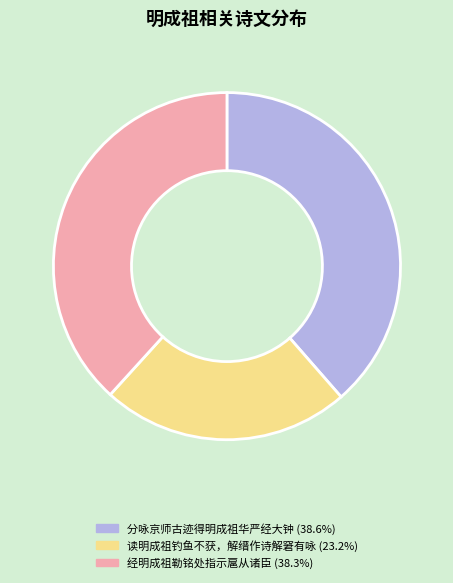

What is the smallest slice in the pie chart?

读明成祖钓鱼不获，解缙作诗解窘有咏